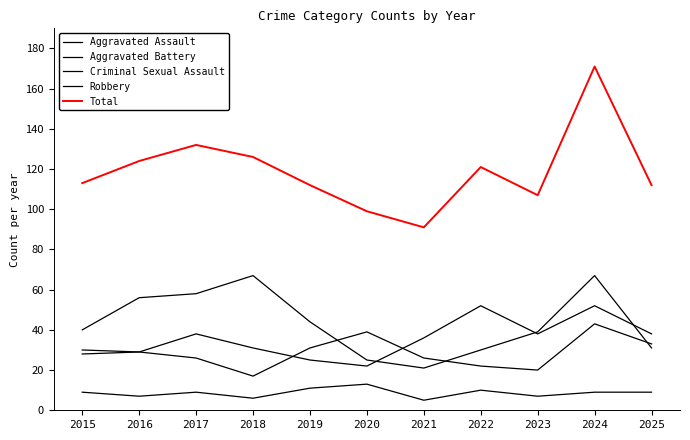

What is the greatest value displayed?

171